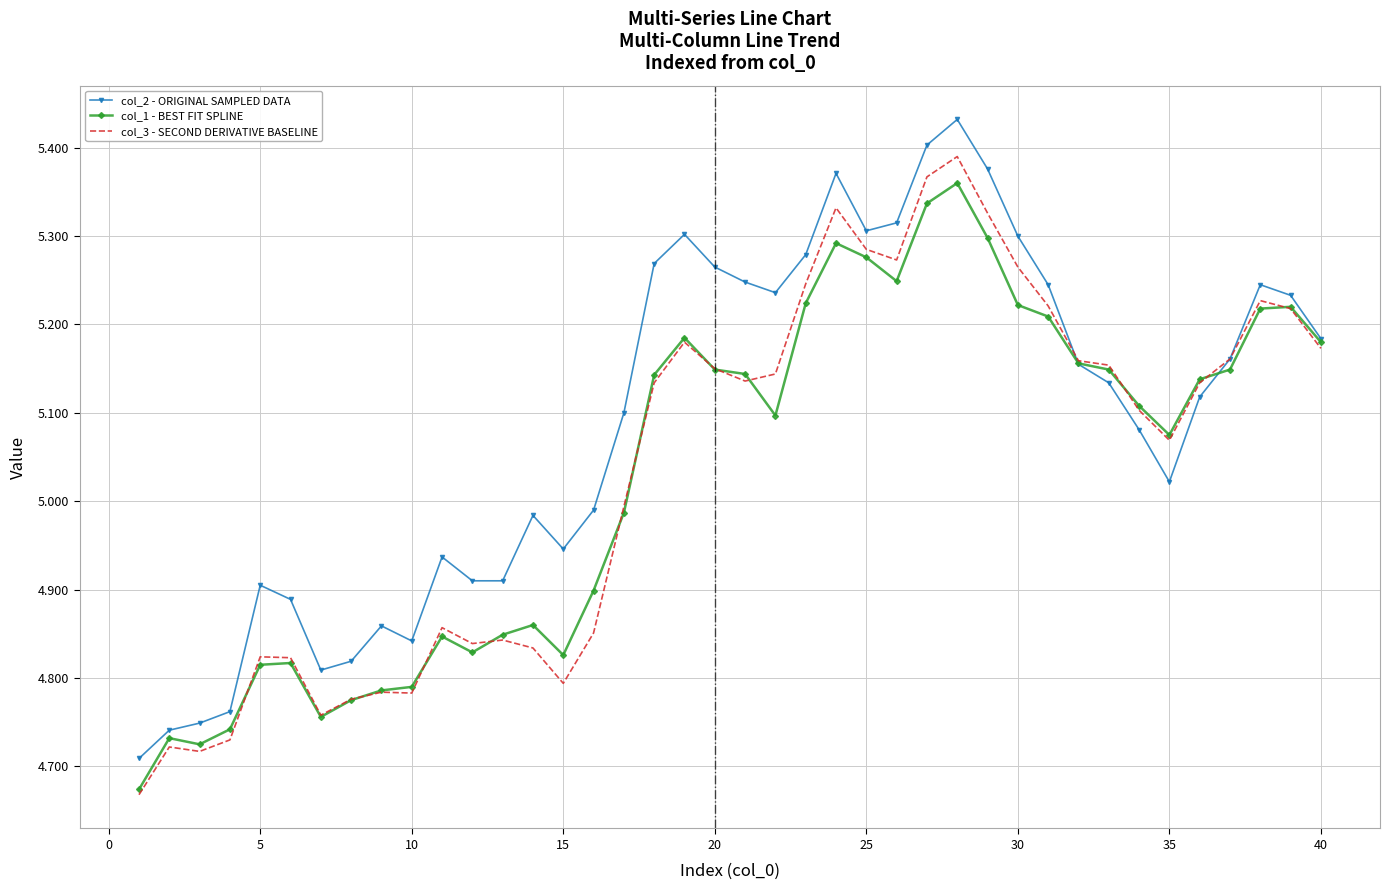

How many values in the col_3 - SECOND DERIVATIVE BASELINE series are below 5?

17